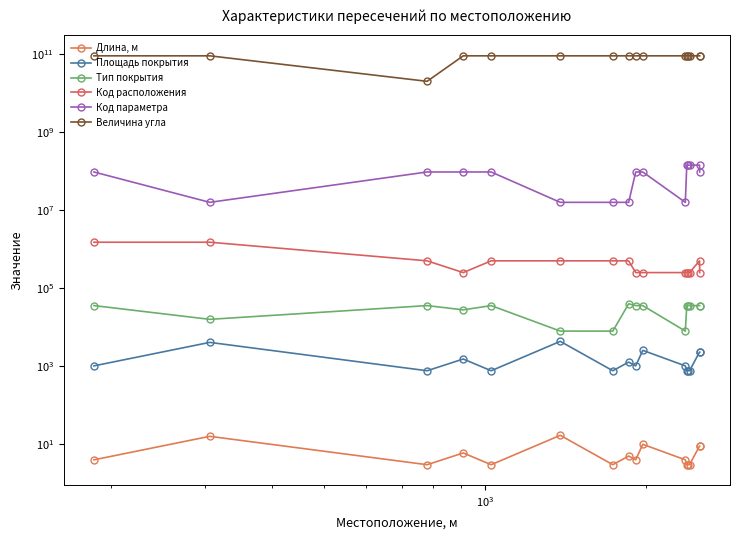

Is it true that Код расположения equals 336101.6 at 7?

False